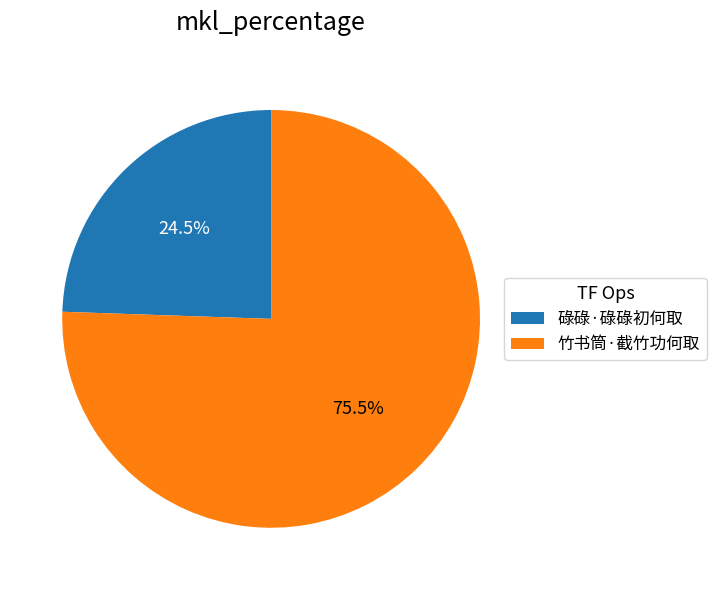

Rank the categories by value from lowest to highest.

碌碌·碌碌初何取, 竹书筒·截竹功何取